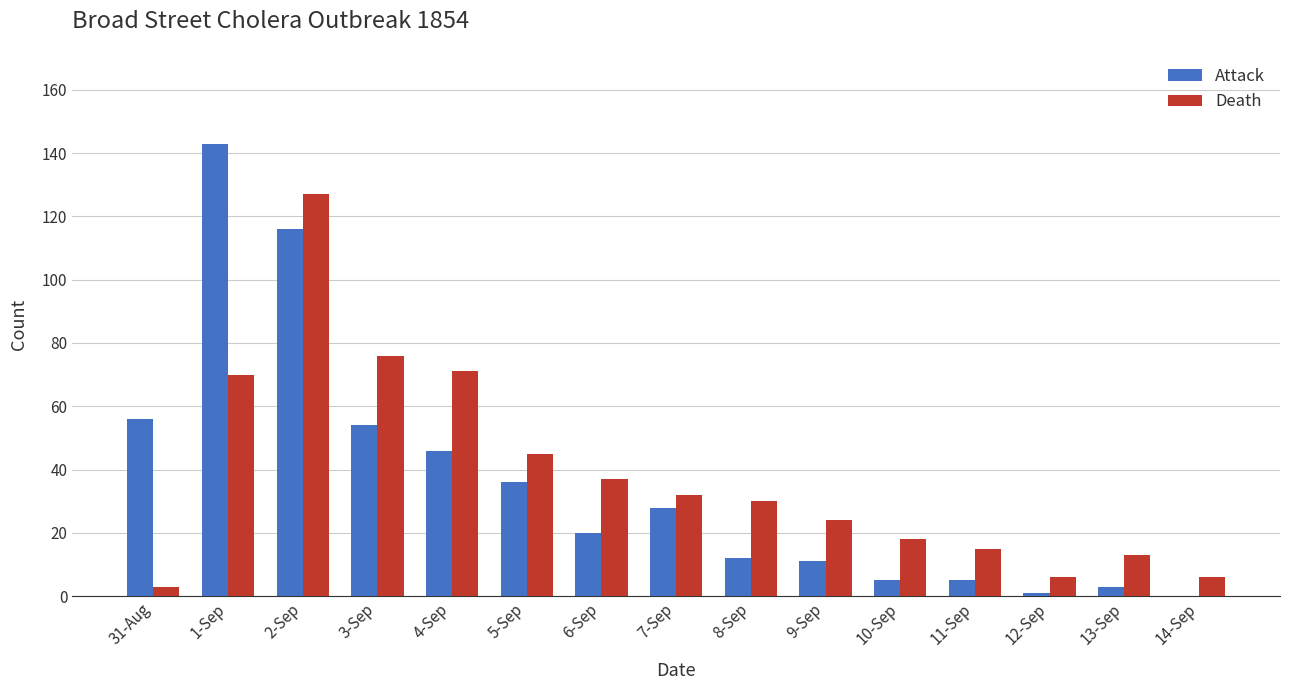

What is the highest value of the Attack series?

143